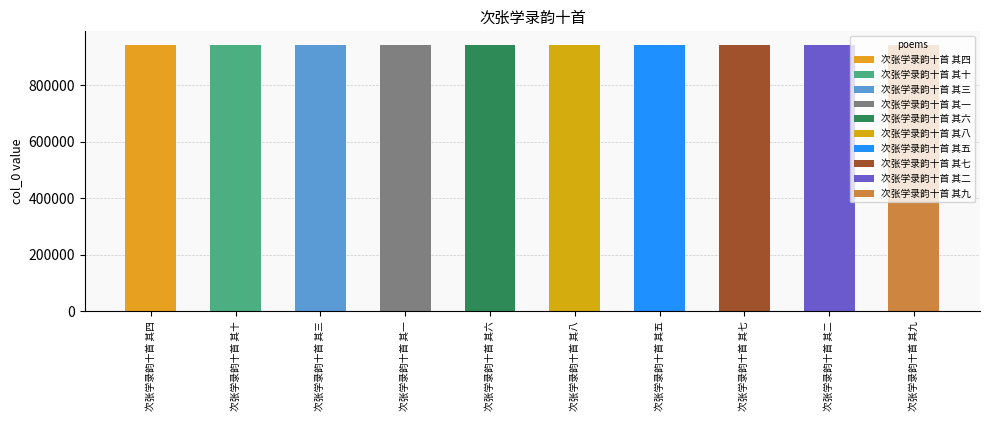

What is the sum of the values at 次张学录韵十首 其三 and 次张学录韵十首 其五?

1887518